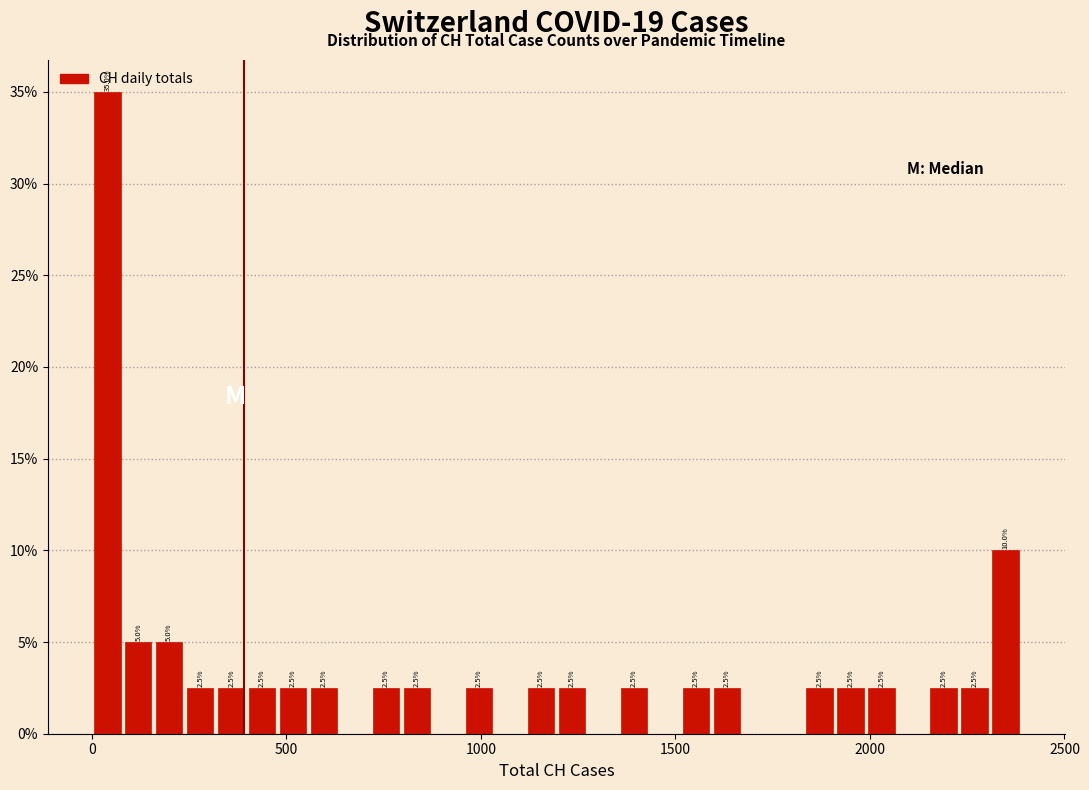

Around what value on the x-axis is the tallest bar? Give the approximate position of its centre, as read against the axis.

50